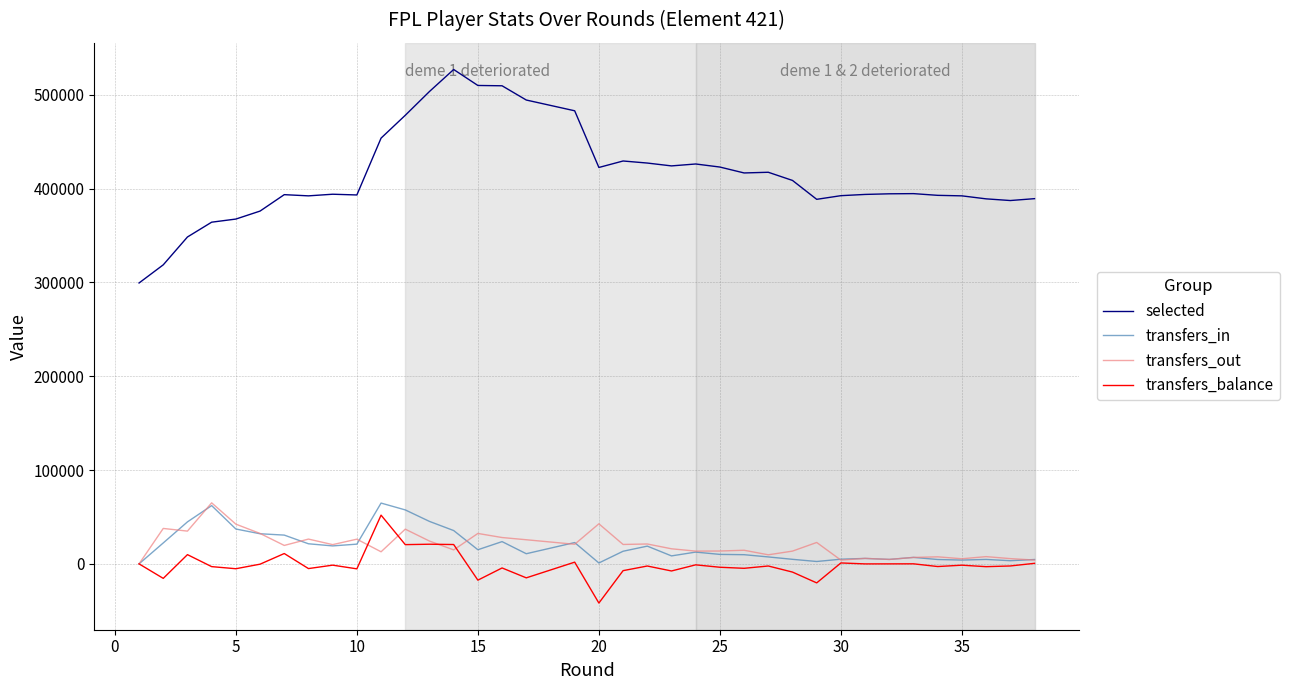

What is the value of the transfers_balance point at the 34th from the left?

-2845